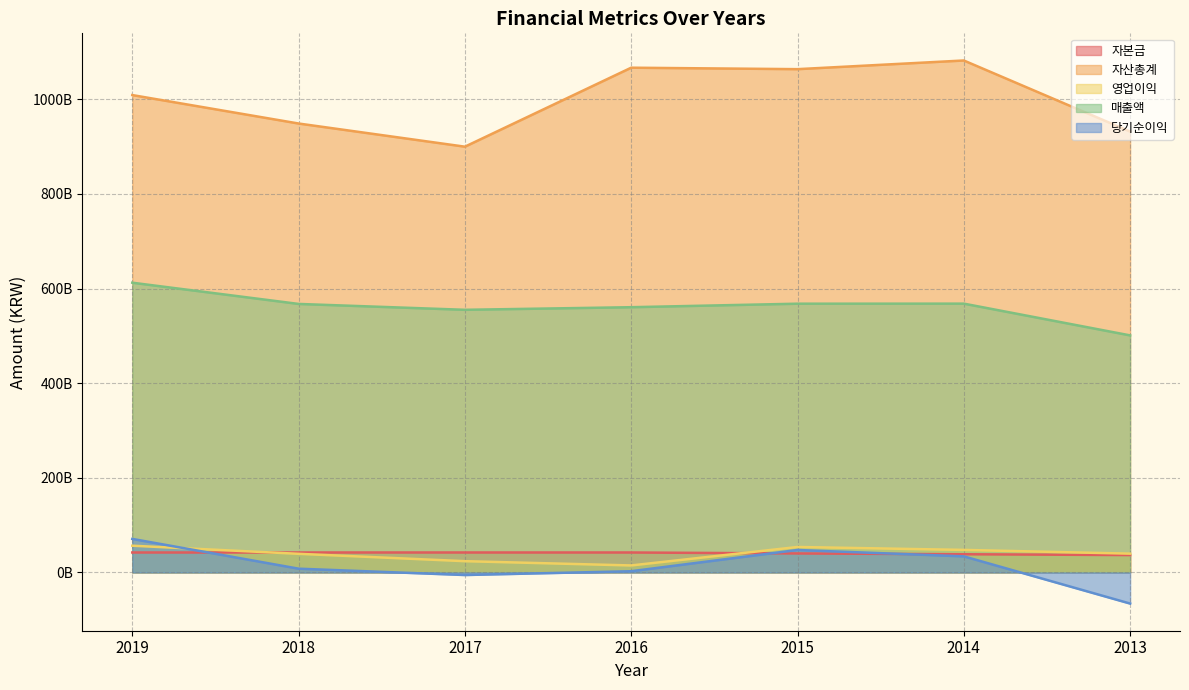

At how many categories does at least one series exceed 372695891886?

7